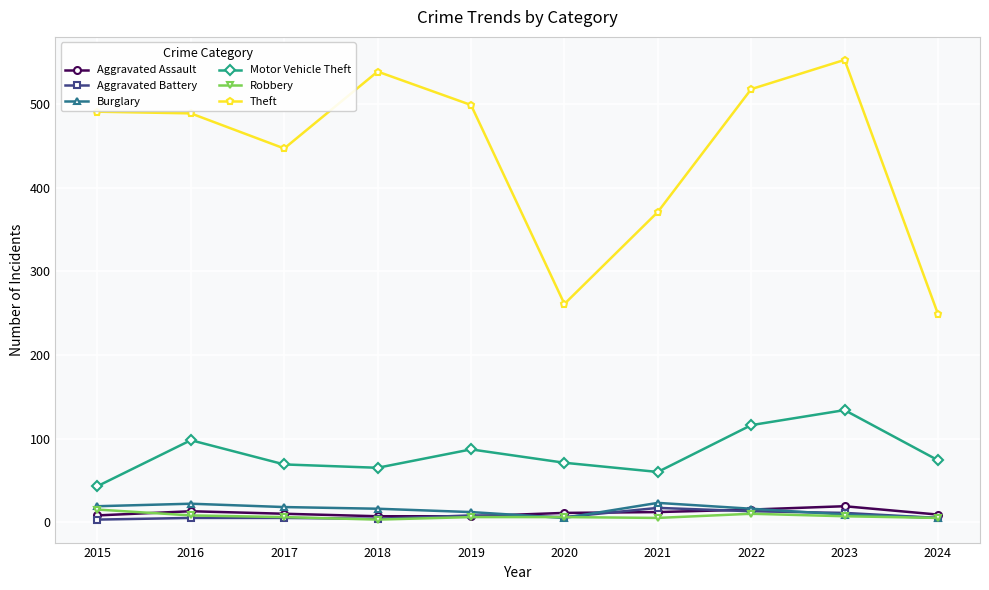

Is it true that Theft equals 447 at 2017?

True